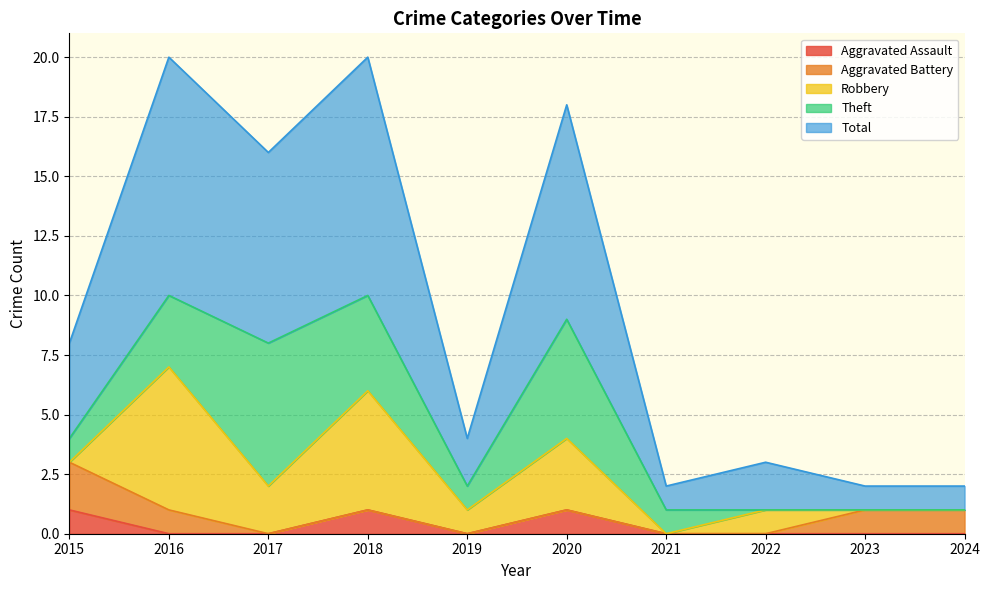

How many data points in Aggravated Assault are above 0?

3